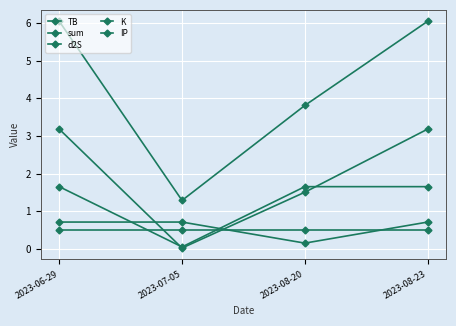

True or false: d2S and IP intersect in this chart.

True